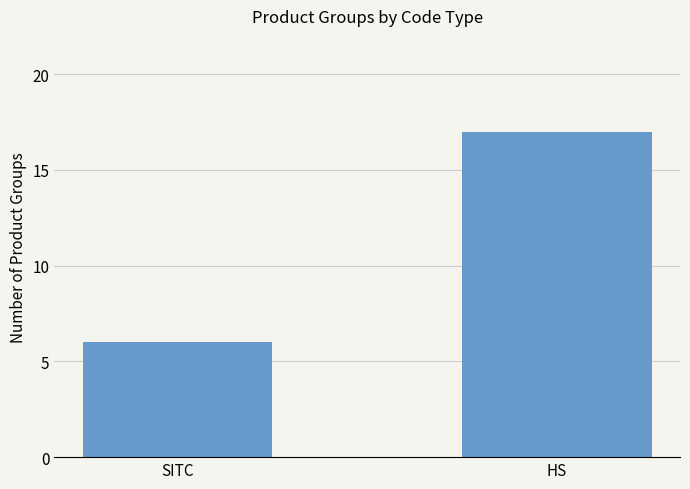

What is the label of the 1st bar from the right?

HS